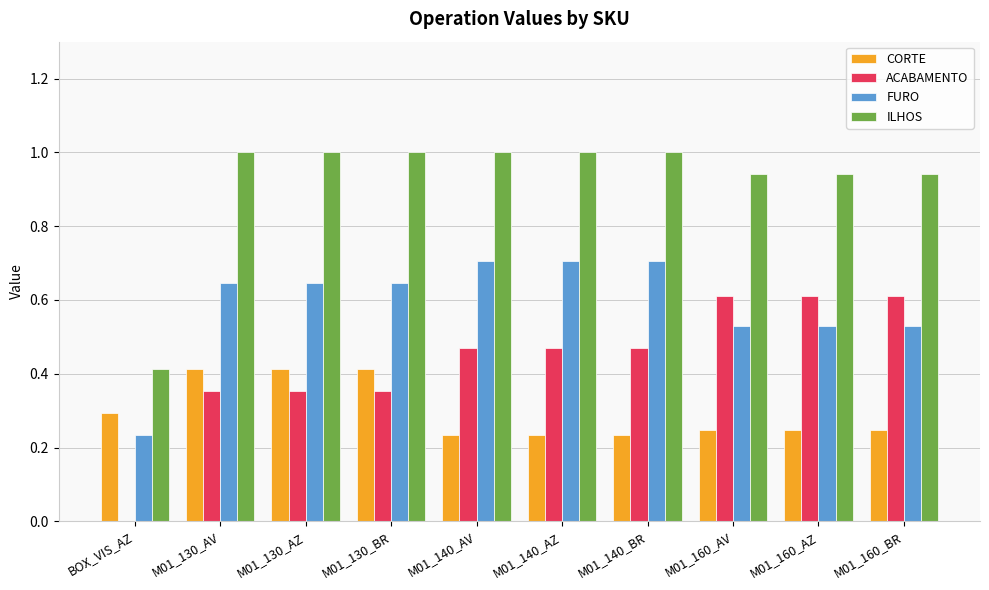

What is the sum of the ILHOS values at M01_130_AV and M01_130_AZ?

2.0